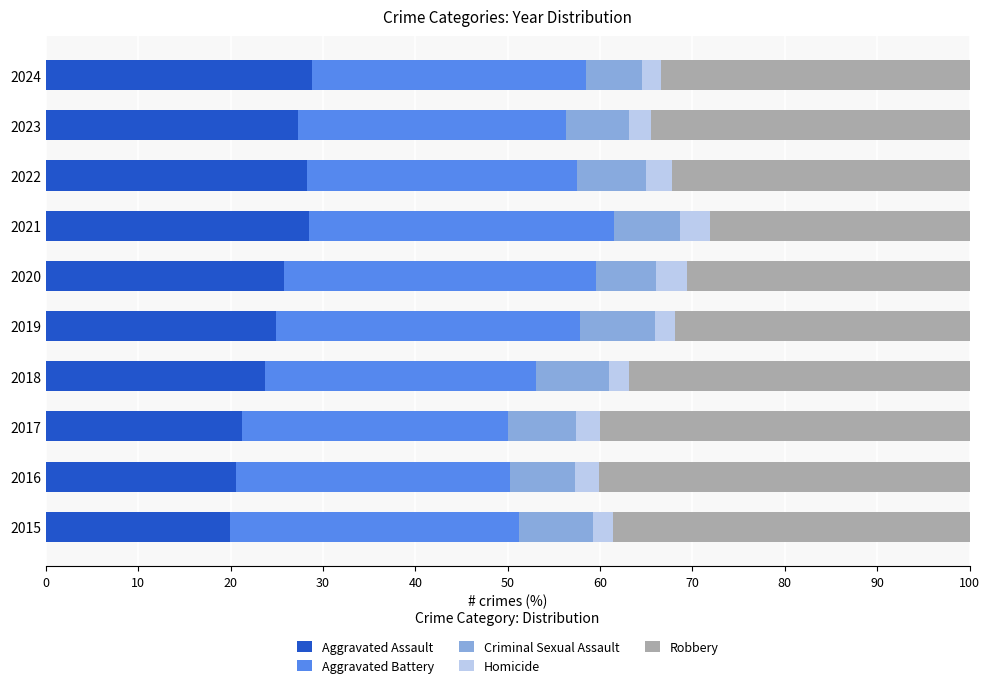

What is the minimum value for Aggravated Assault?

20.0